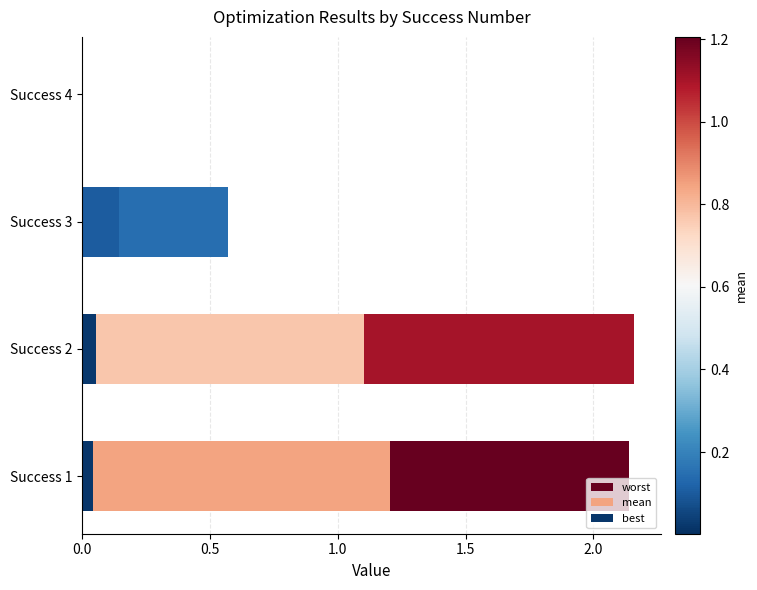

Count the number of categories in the chart.

4